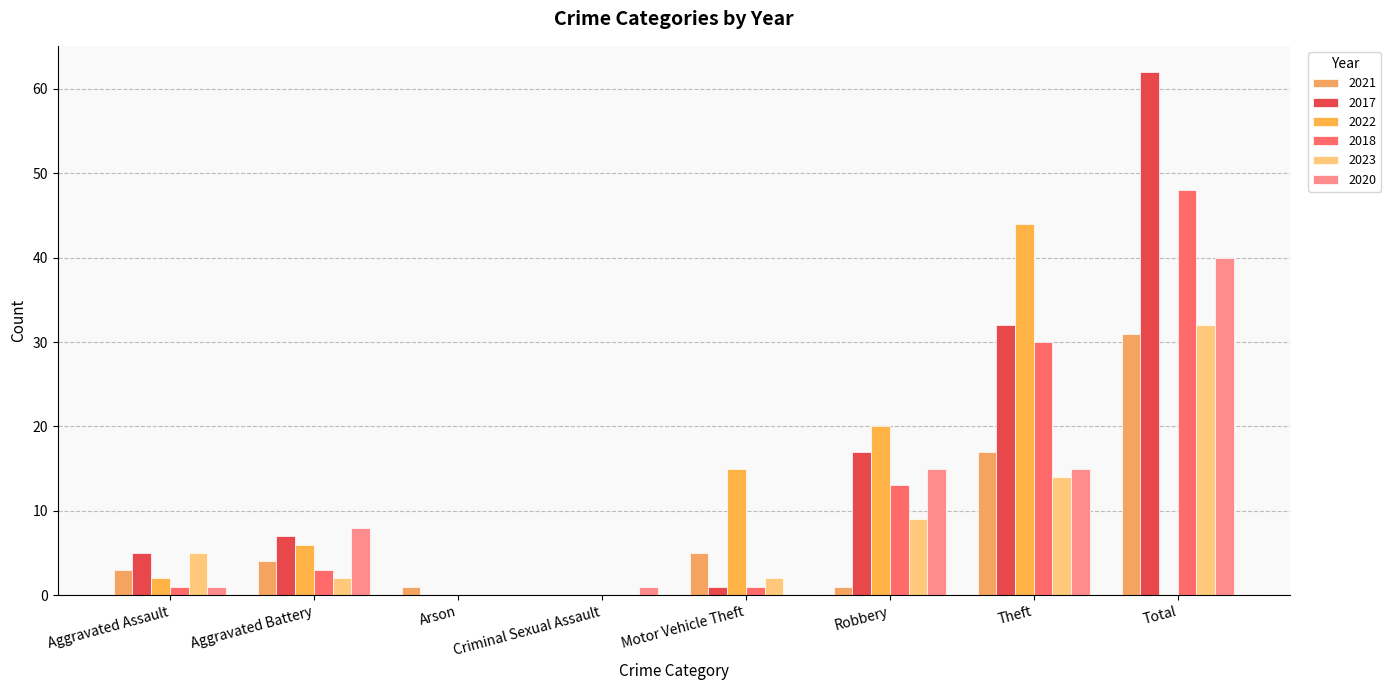

Which category has the highest value in the 2023 series?

Total